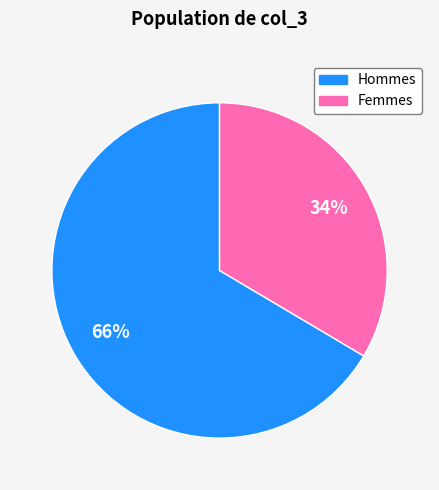

To the nearest percent, what is the average slice percentage?

50%